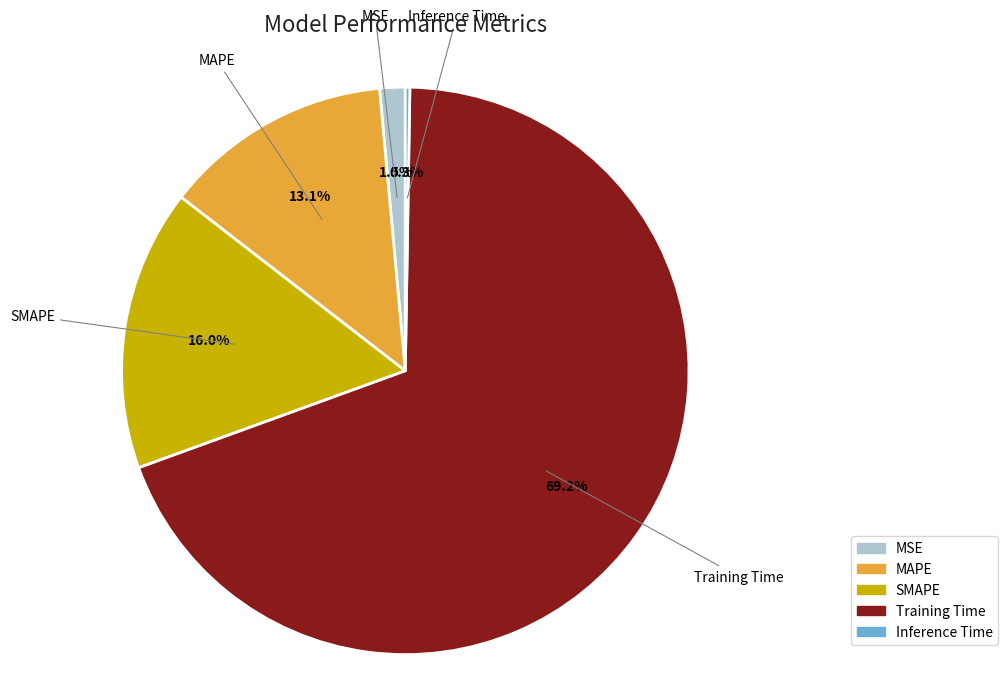

What percentage is the Training Time slice, to the nearest percent?

69%